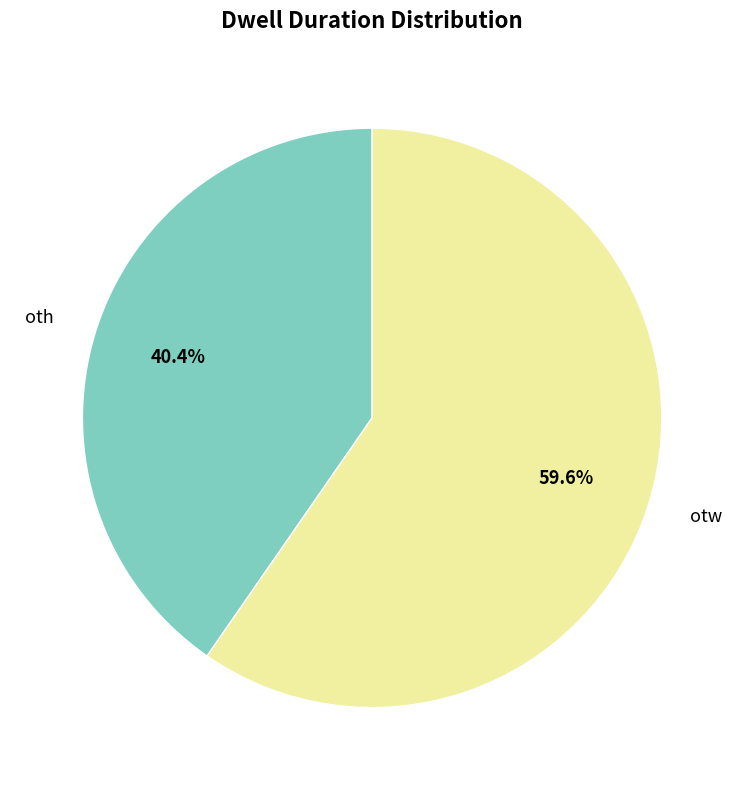

Is oth the majority of the pie?

No